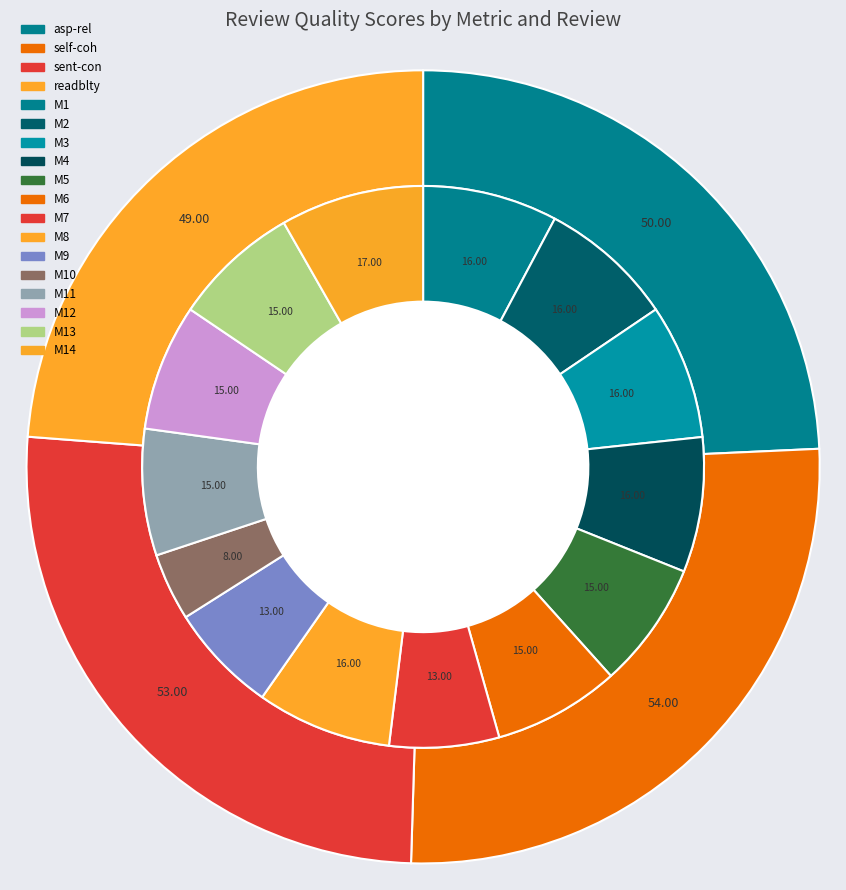

What percentage is NOT represented by M1?

92.0%